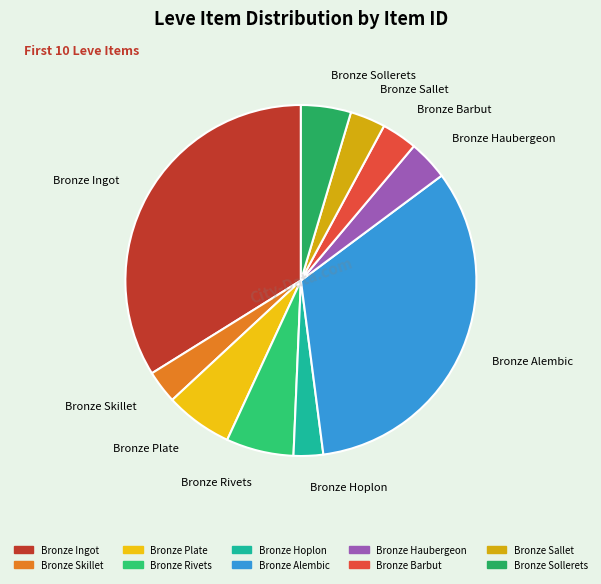

Is there any slice that represents more than half of the pie?

No